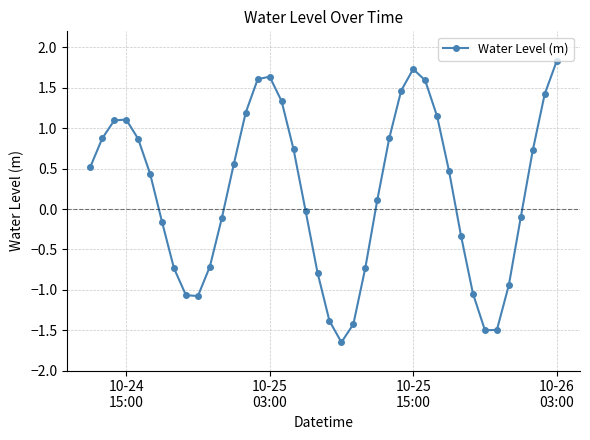

What is the difference between the maximum and minimum values?

3.5